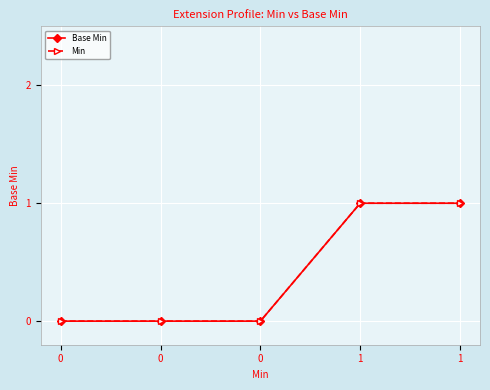

The value of Base Min at 0 is 0. True or false?

False